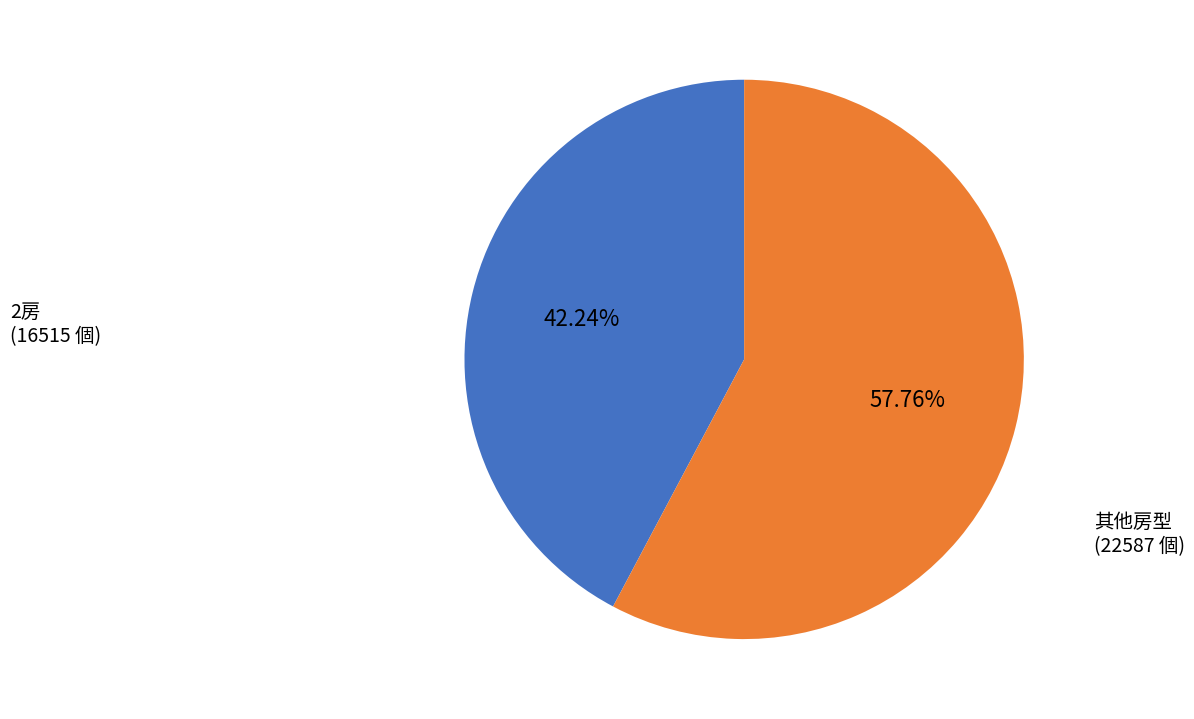

Count the number of slices in the pie.

2